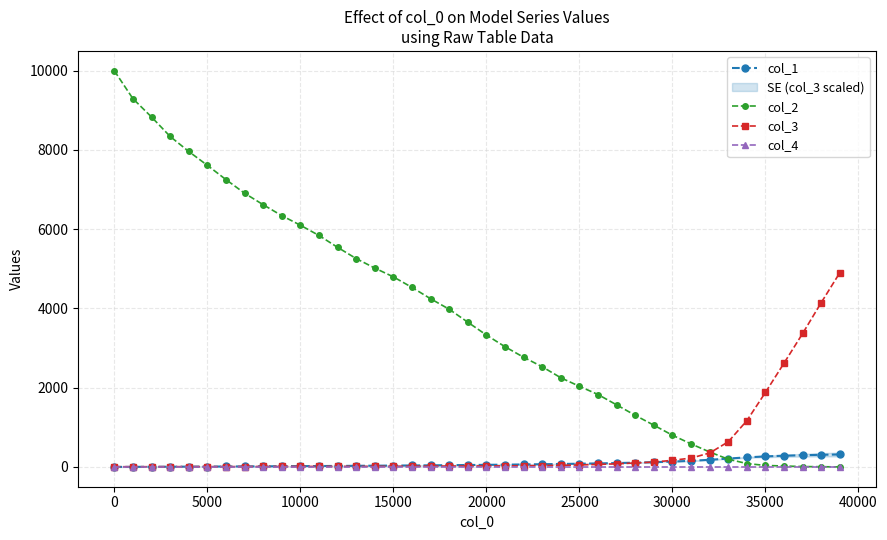

True or false: col_2 and col_1 cross at least once.

True